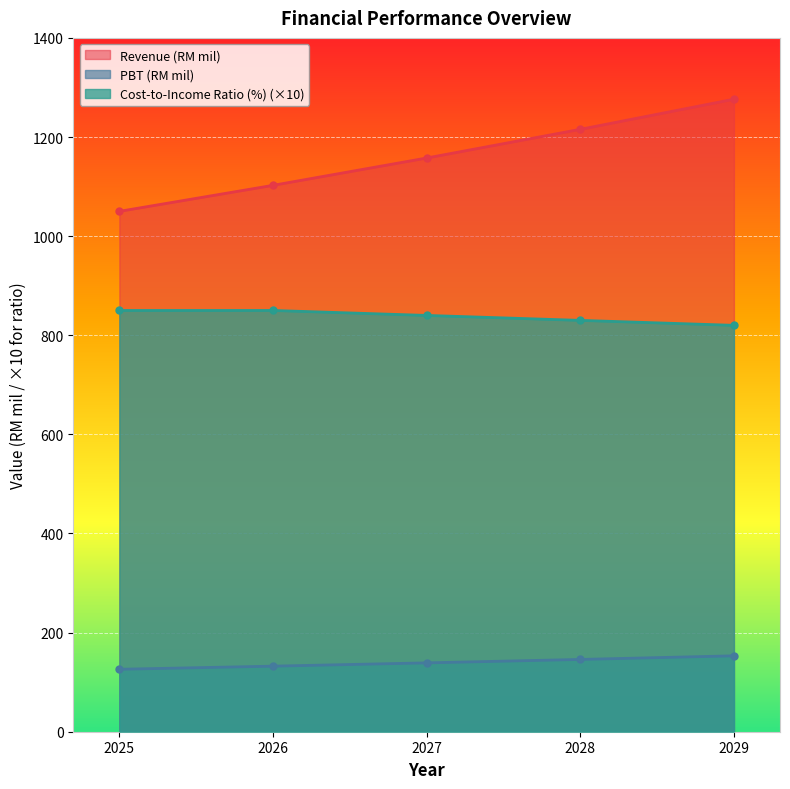

Reading right to left, transcribe all the data shown in this chart.

Revenue (RM mil): 2029=153.2	2028=145.9	2027=138.9	2026=132.3	2025=126.0
PBT (RM mil): 2029=1276.3	2028=1215.5	2027=1157.6	2026=1102.5	2025=1050.0
Cost-to-Income Ratio (%): 2029=820.0	2028=830.0	2027=840.0	2026=850.0	2025=850.0